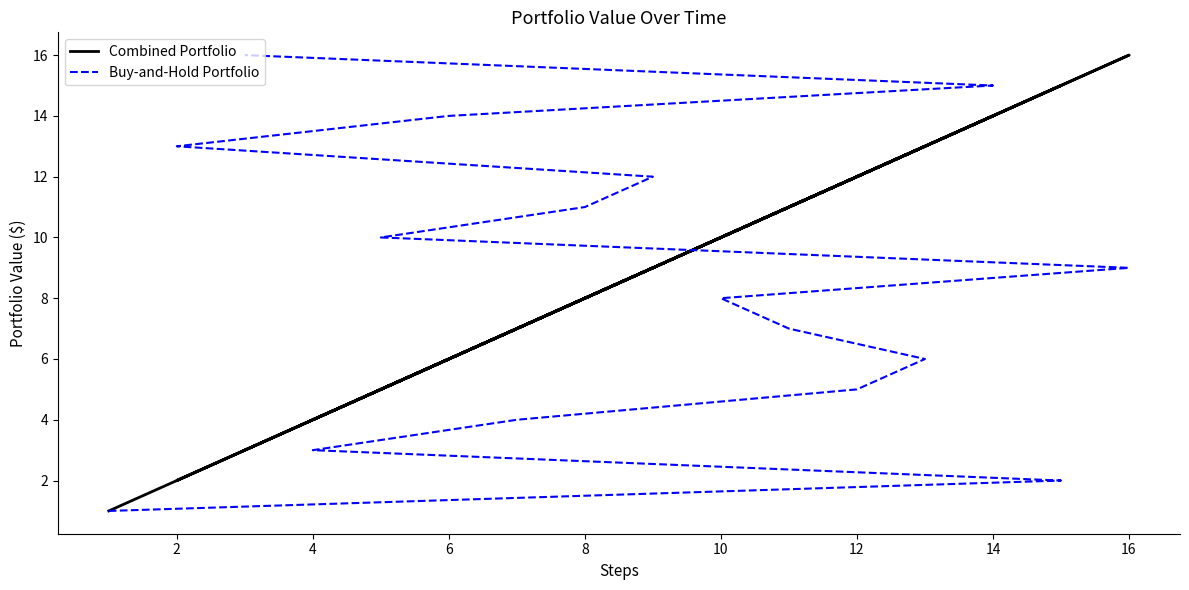

The Combined Portfolio series shows 9 at 18. True or false?

False